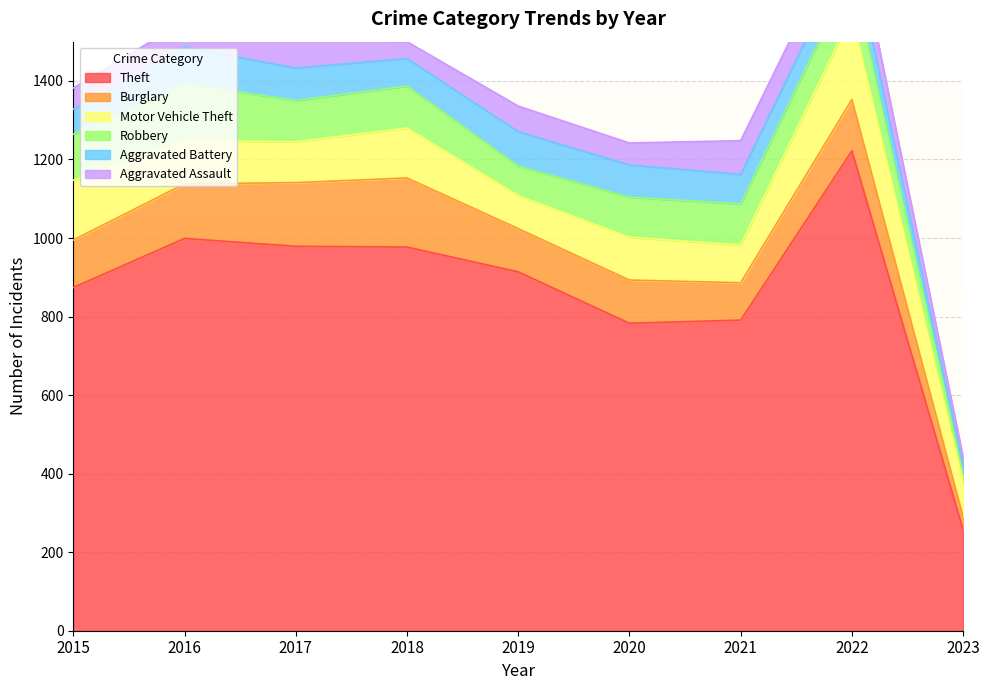

True or false: Burglary has more than 2 interior local peaks.

False